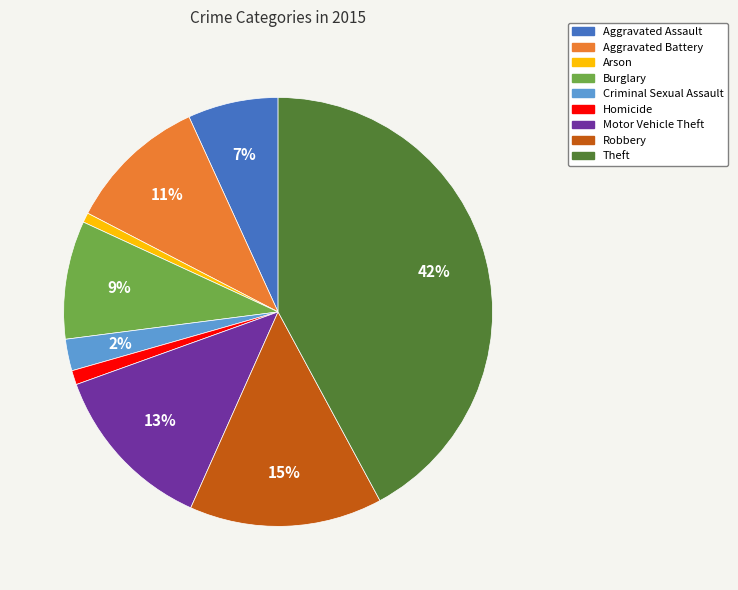

Does Criminal Sexual Assault represent more than half of the total?

No